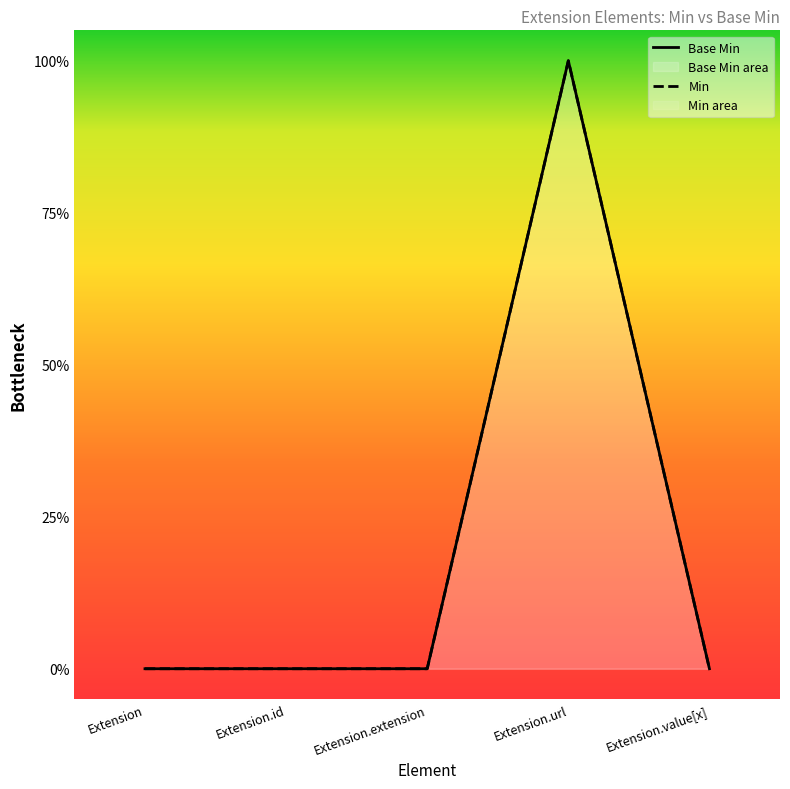

Reading left to right, list all the values displayed in this chart.

Extension=0	Extension.id=0	Extension.extension=0	Extension.url=1	Extension.value[x]=0